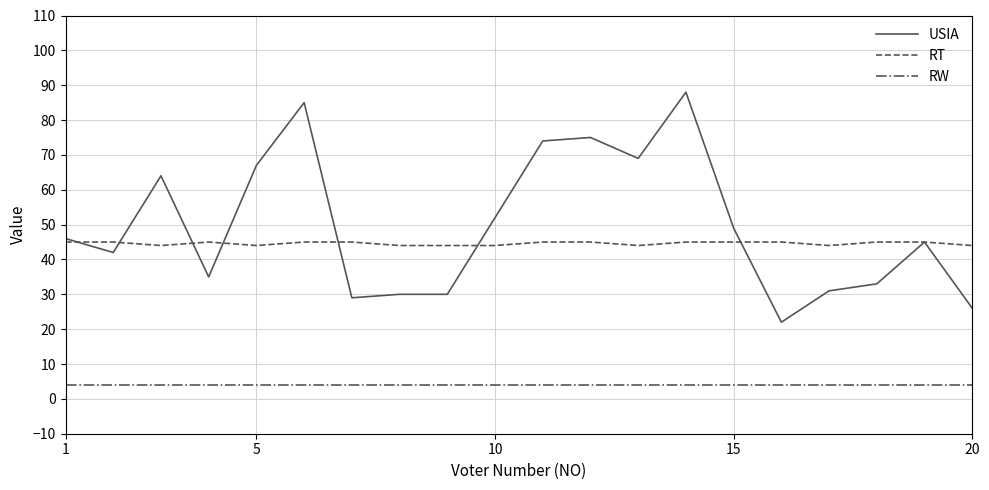

How many categories are shown in the chart?

20